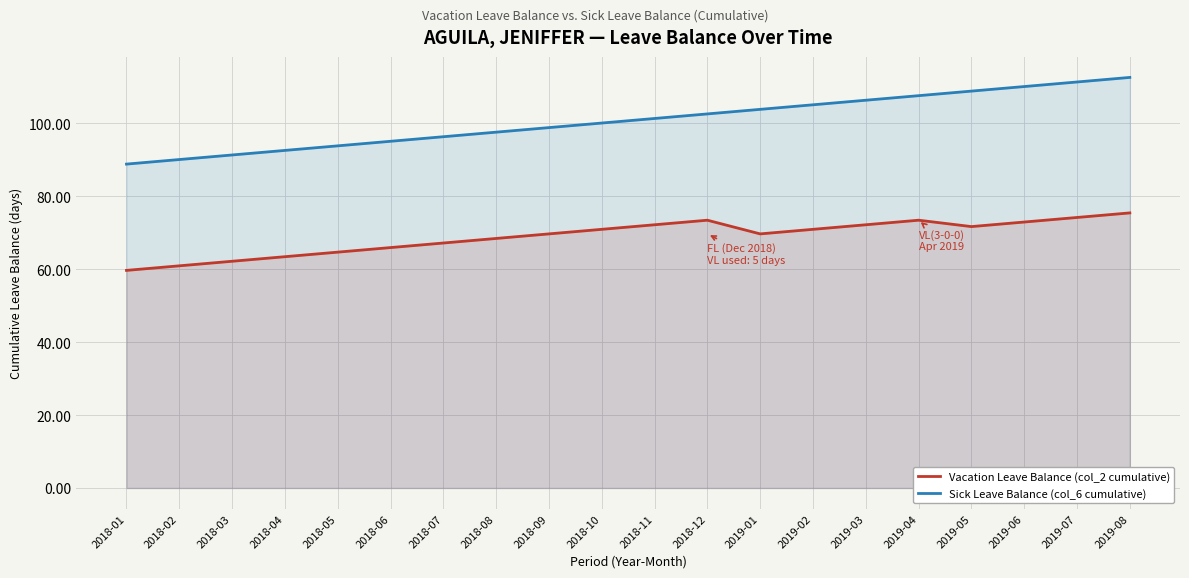

At which category is the sum across all series the highest?

2019-08